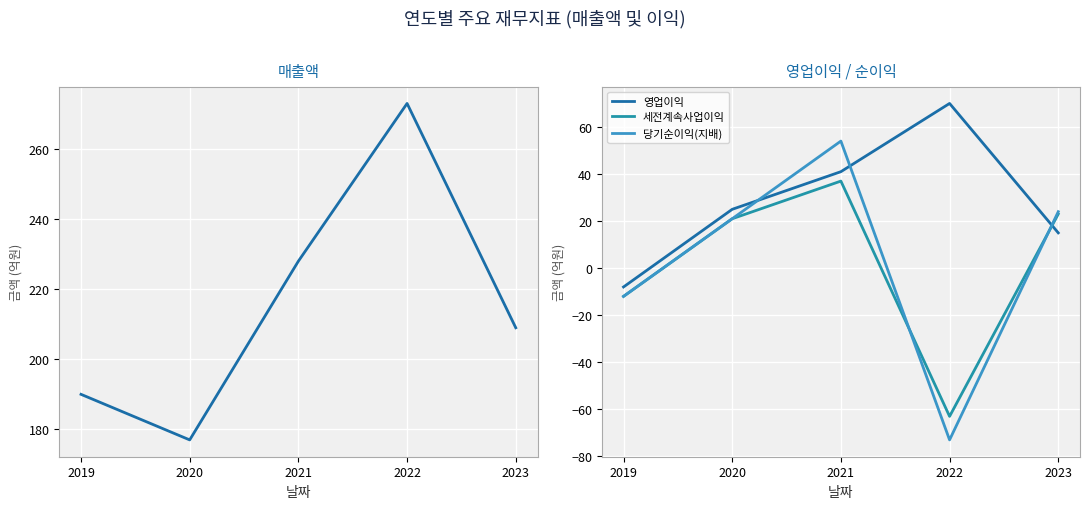

How many values in the 세전계속사업이익 series exceed 21?

2